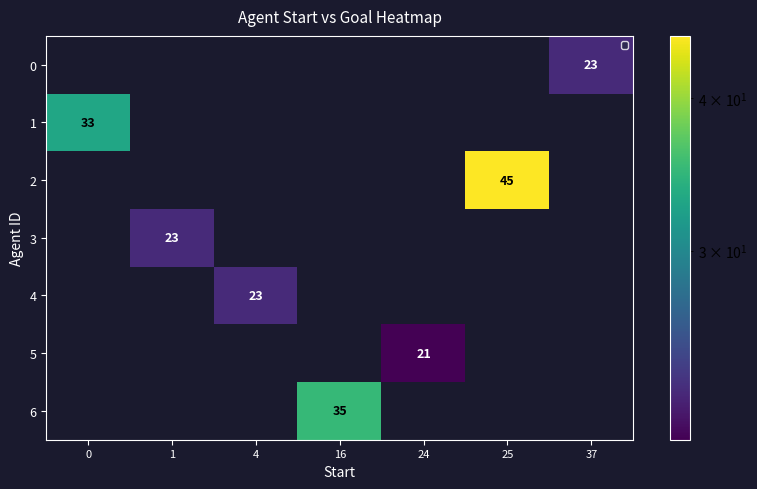

Between 1 and 24, which series saw the biggest shift?

3